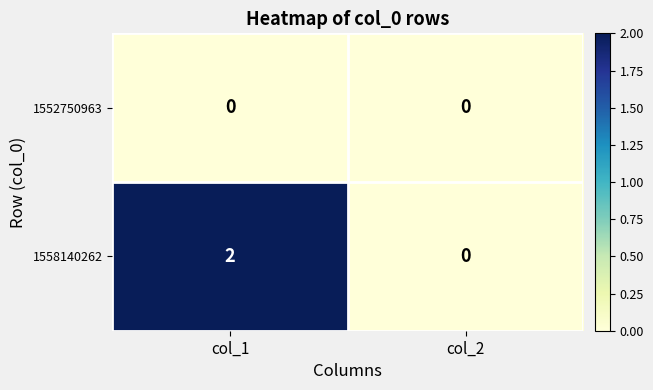

True or false: 1558140262 has a value of 2 at col_1.

True